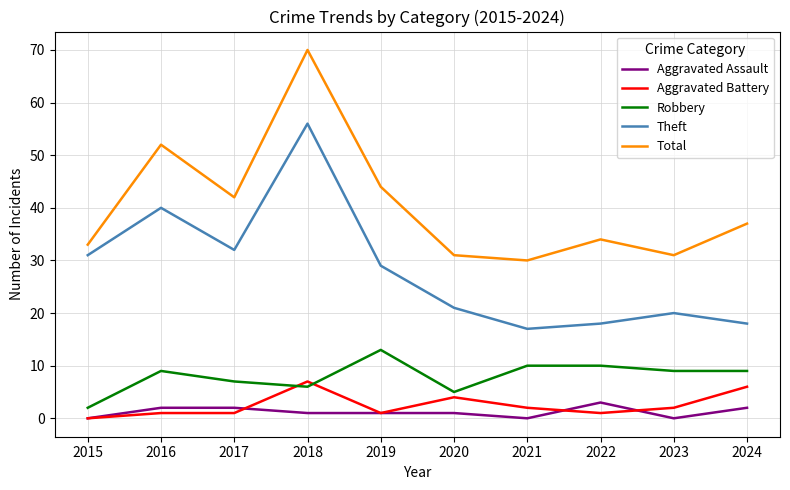

What is the sum of all Aggravated Battery values?

25